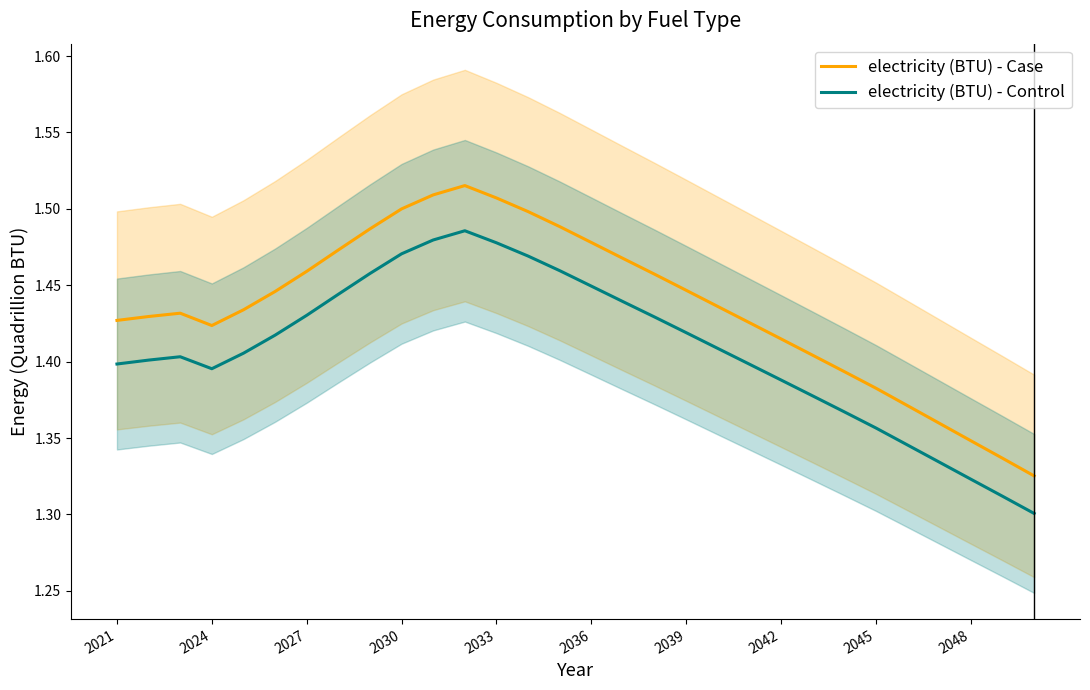

How many lines are shown in the chart?

2